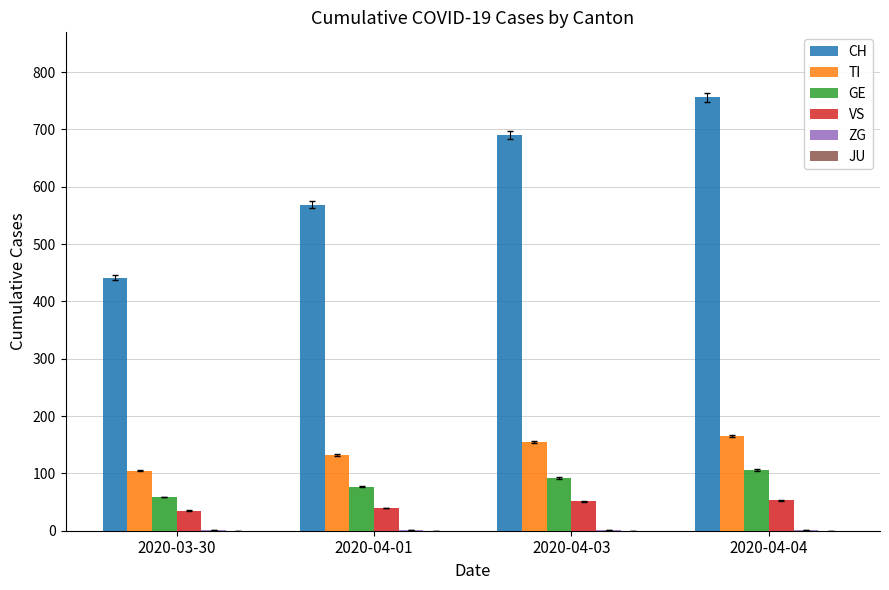

How many bars are there in each group?

6